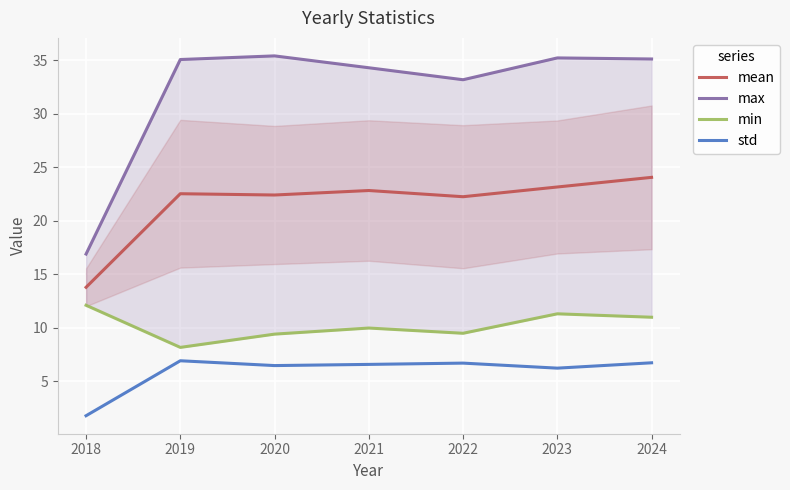

The value of mean at 2018 is 24.0. True or false?

False